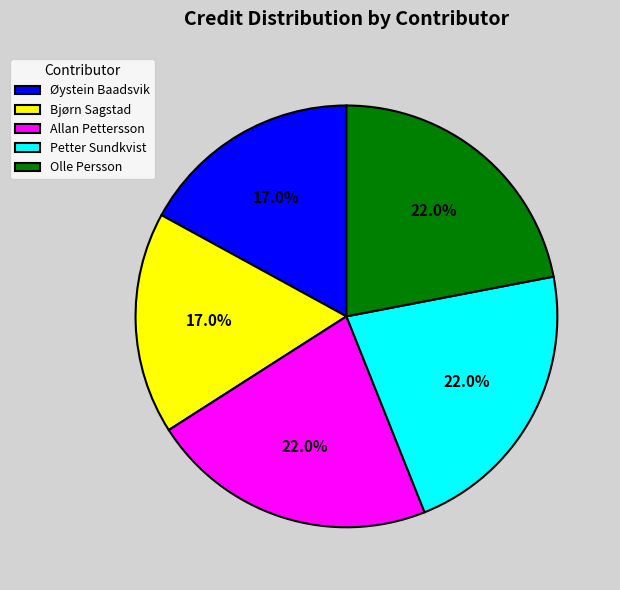

Between Øystein Baadsvik and Olle Persson, which is larger?

Olle Persson